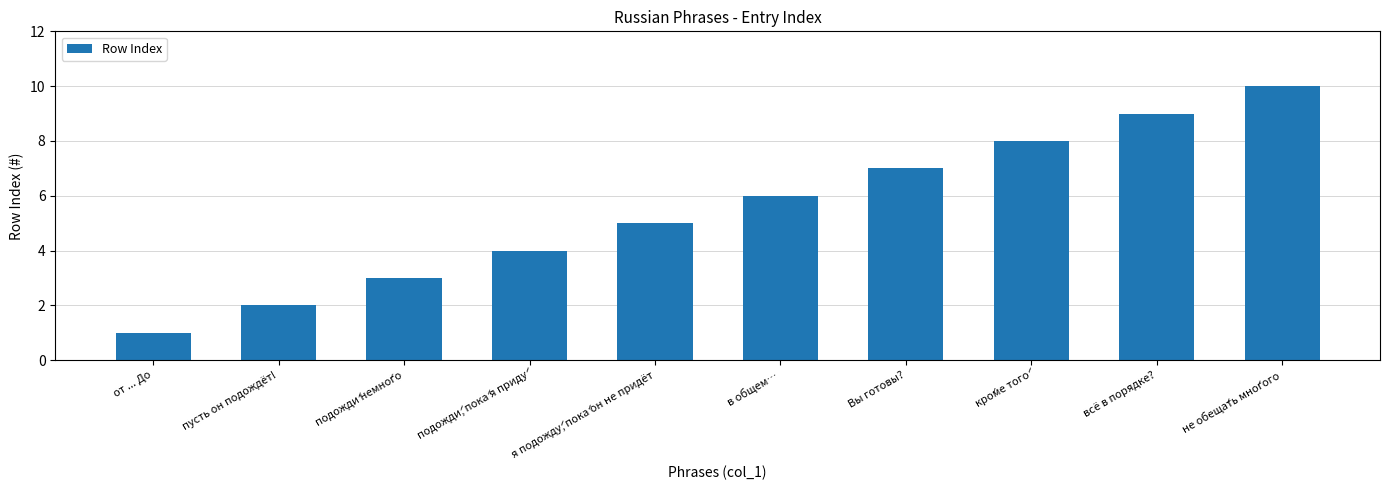

What value does the data have at не обеща́ть мно́гого?

10